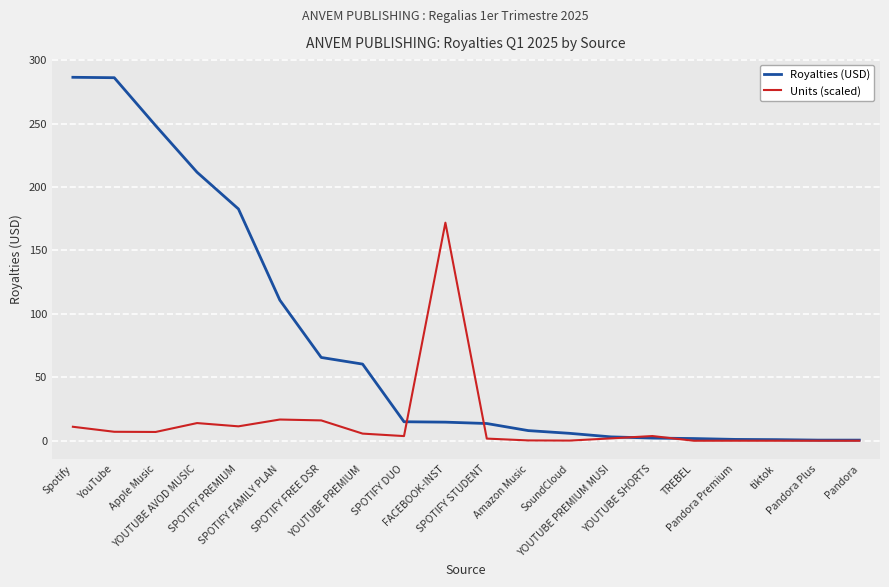

What is the greatest value displayed?

286.4